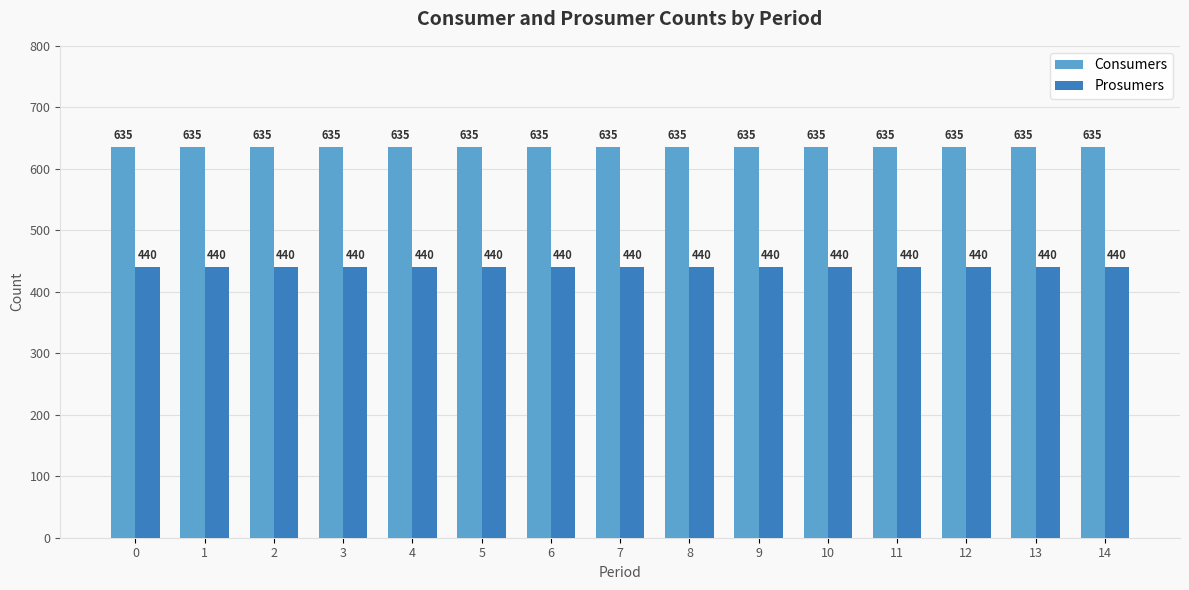

How many distinct data groups are displayed?

2